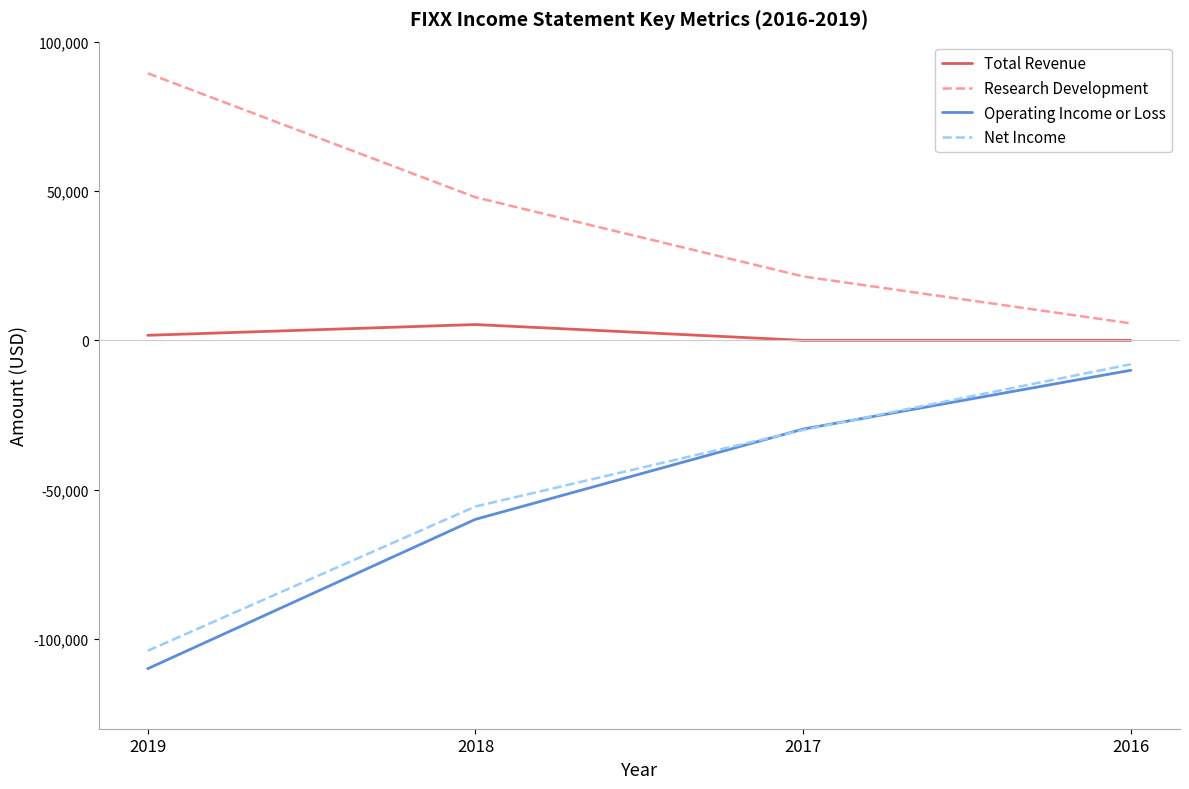

The value of Operating Income or Loss at 2019 is -49974. True or false?

False